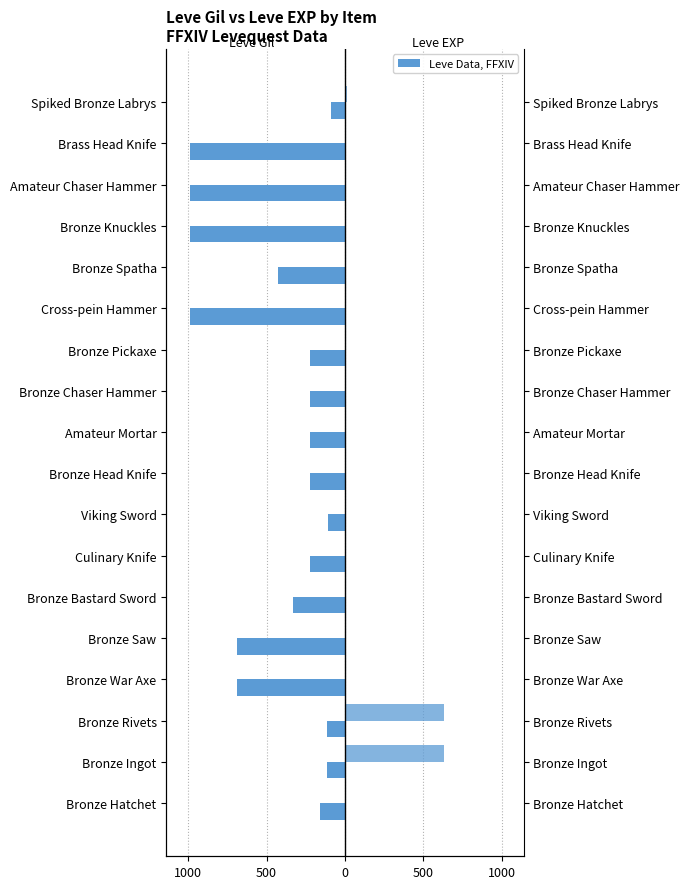

Reading right to left, what are all the values shown in this chart?

Leve Gil: -90	-990	-990	-990	-430	-990	-220	-220	-220	-220	-110	-220	-330	-690	-690	-115	-114	-160
Leve EXP: 13	9	9	9	8	9	5	5	5	5	4	5	1	1	1	630	630	1